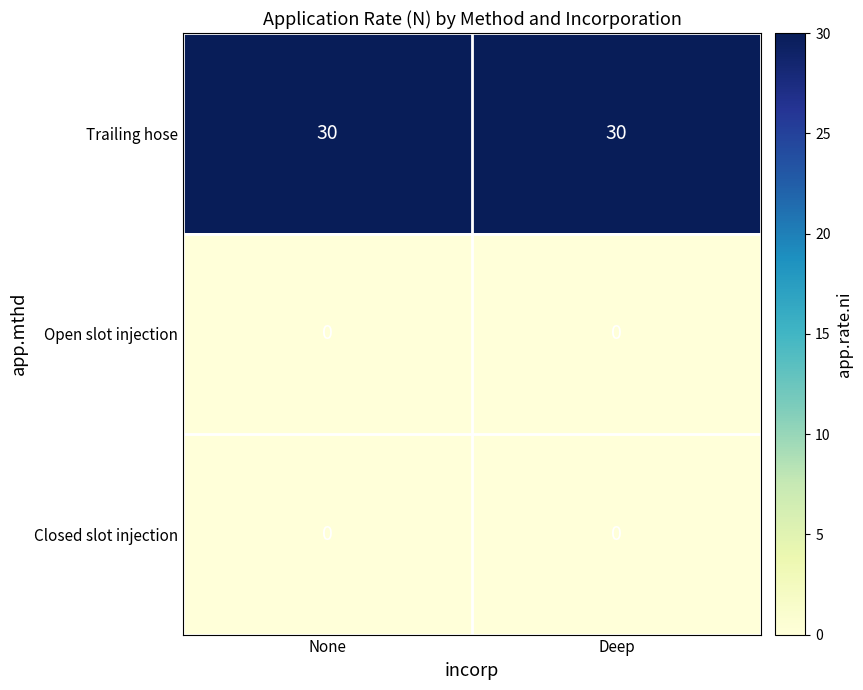

Read the Trailing hose value at Deep.

30